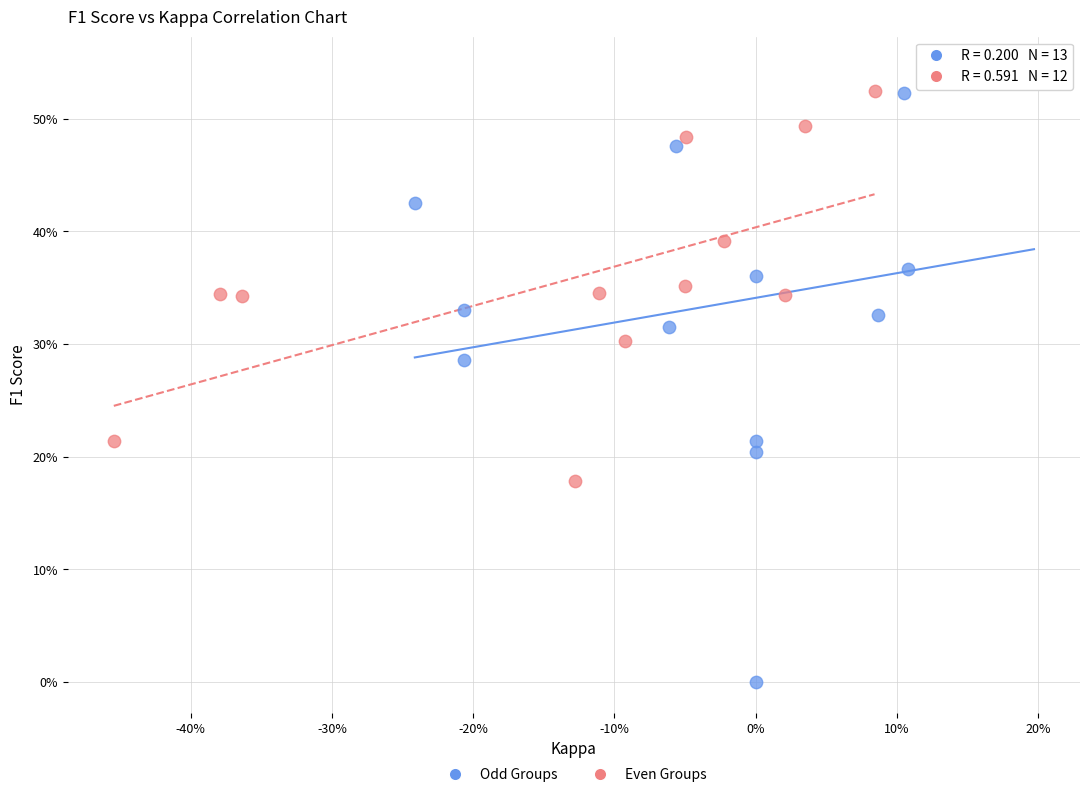

Which series has the largest Y range (max minus min)?

Odd Groups